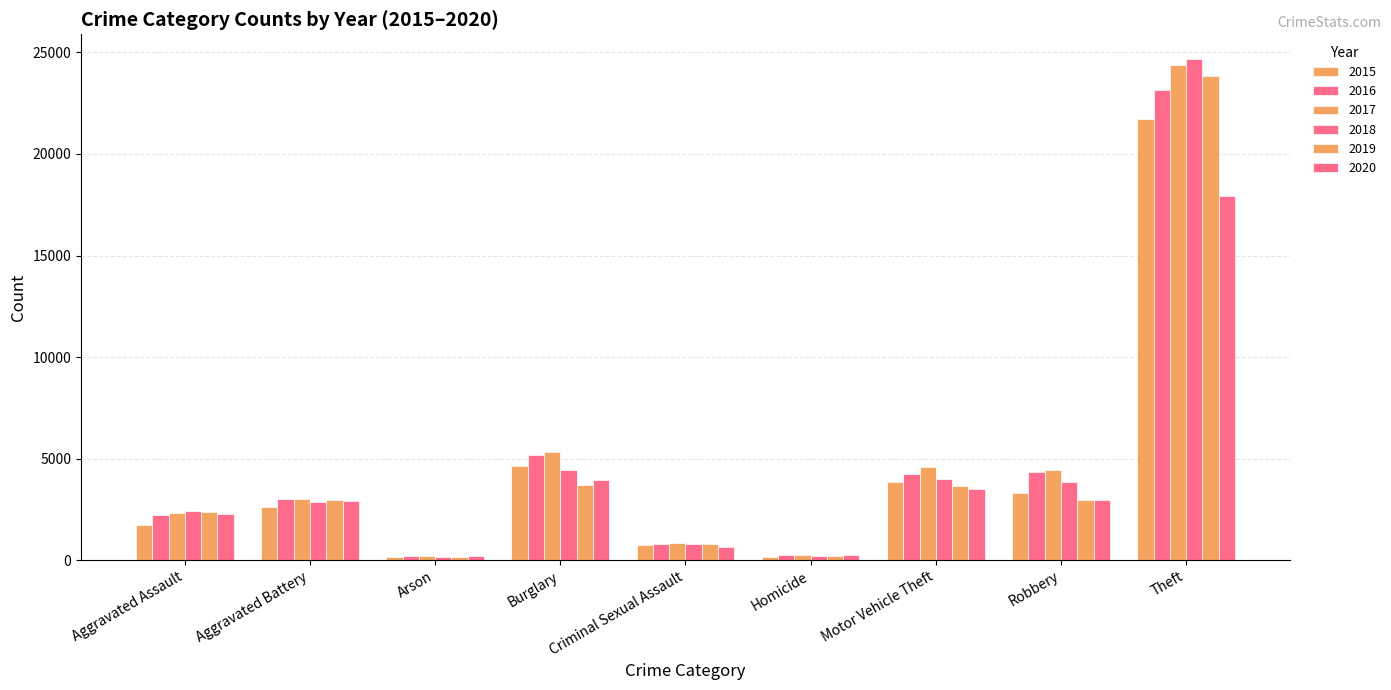

What is the label of the 6th bar from the right?

Burglary